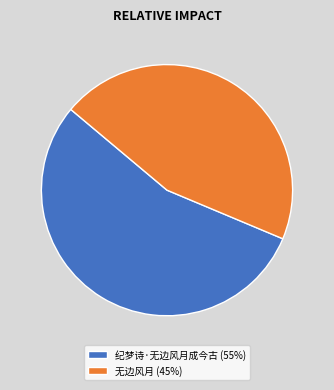

True or false: 纪梦诗·无边风月成今古 (55%) accounts for 69% of the total.

False